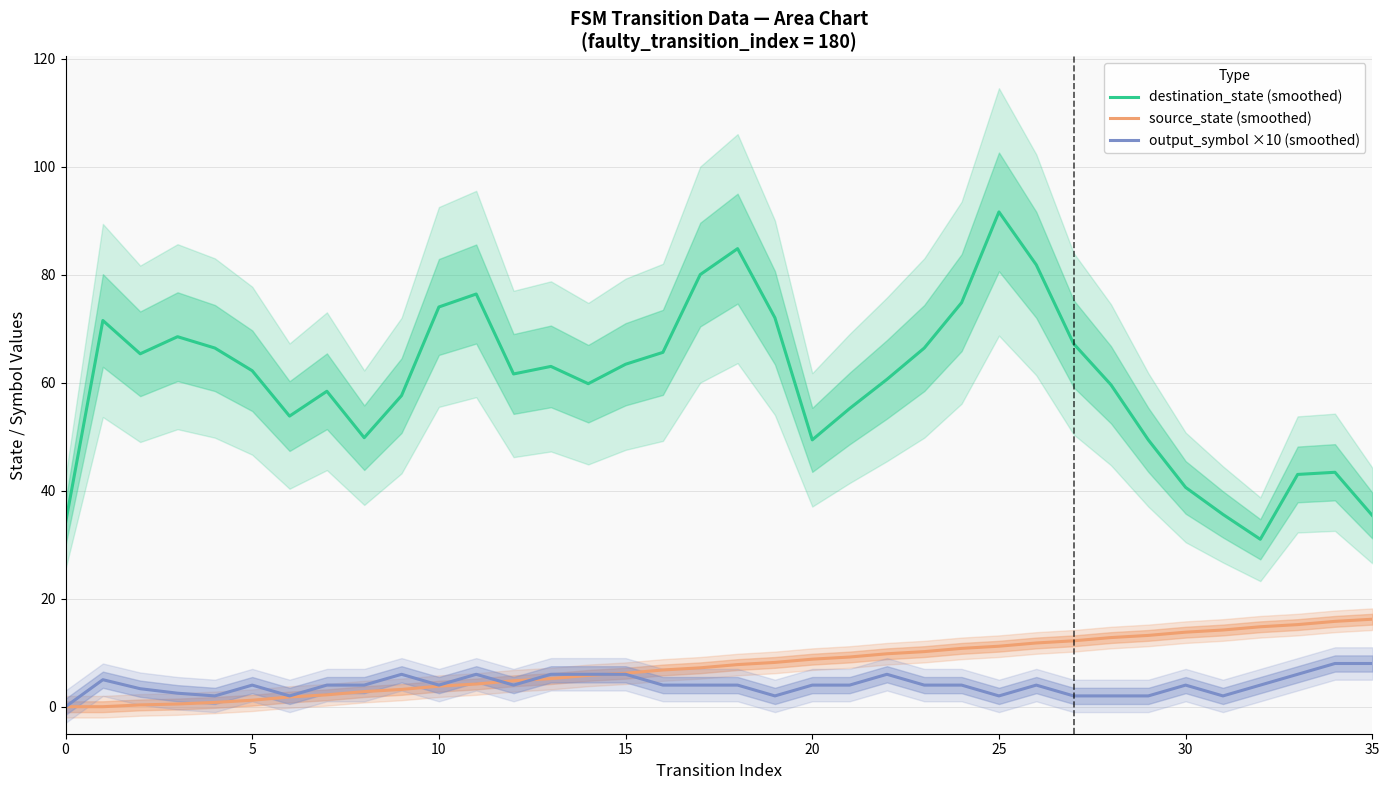

True or false: destination_state (smoothed) and output_symbol ×10 (smoothed) intersect in this chart.

False